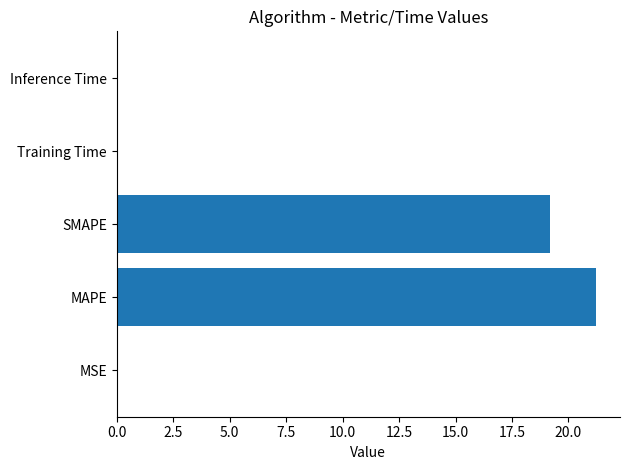

How many categories are shown in the chart?

5